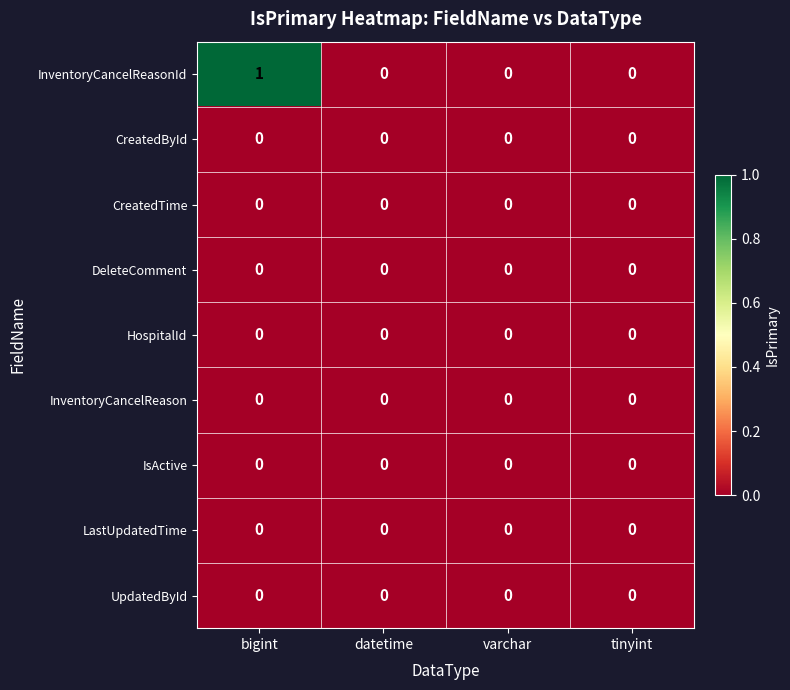

Is it true that CreatedById equals 0 at datetime?

True